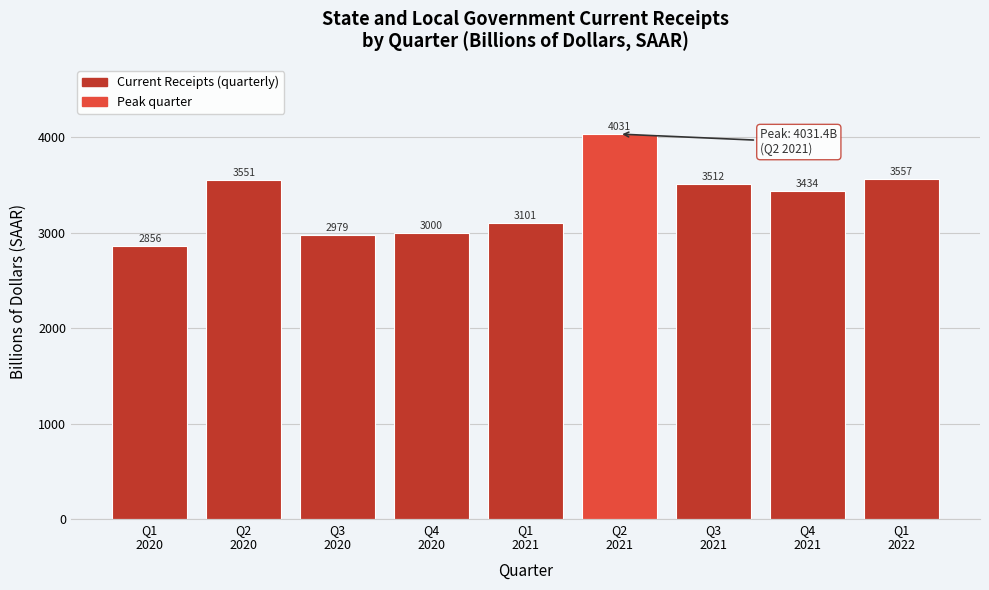

What is the value of the 2nd bar from the left?

3550.7